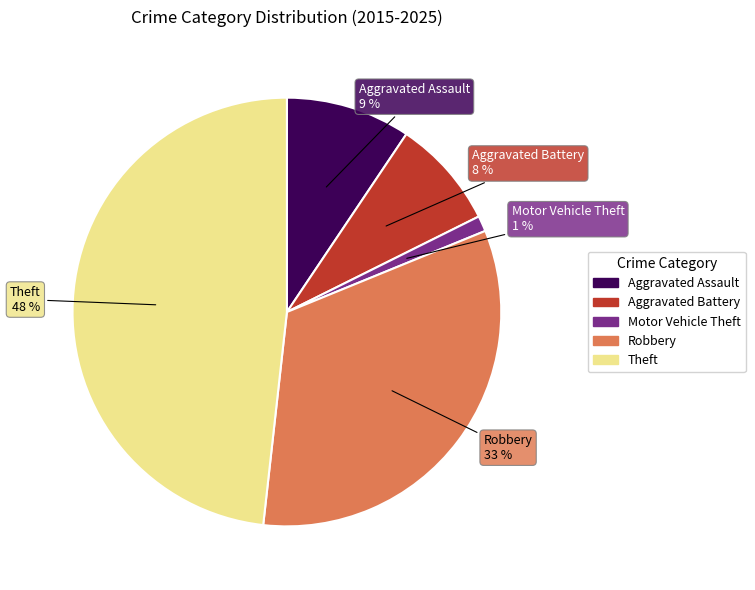

Is there any slice that represents more than half of the pie?

No